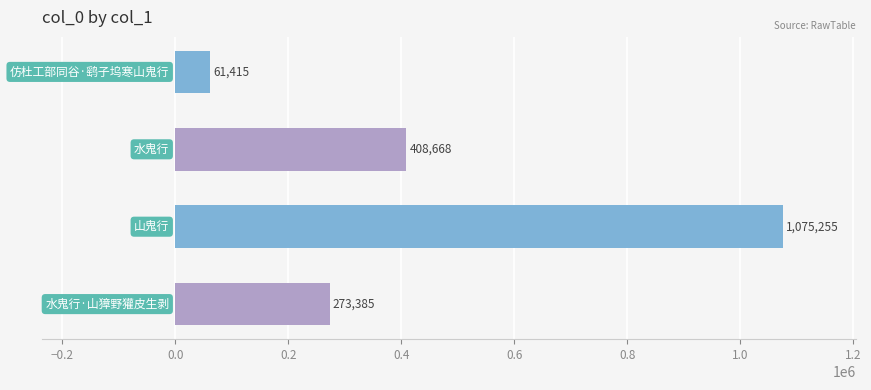

What is the minimum value shown in the chart?

61415